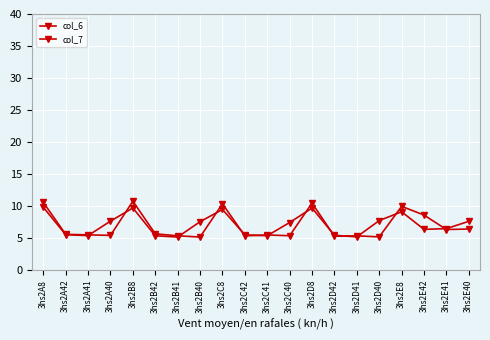

The value of col_7 at 3hs2E41 is 9.0. True or false?

False